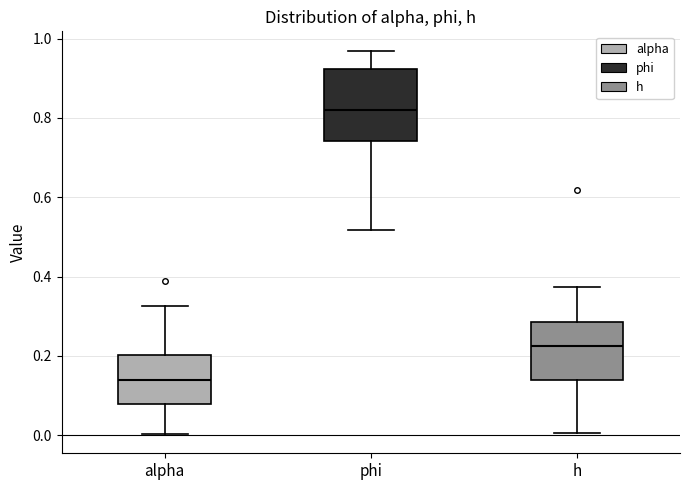

Reading left to right, transcribe this box plot: for each box, give where its median line is, the range the box spans, and where its two whiskers end, as read against the y-axis. The values are not printed on the chart, so give them approximately, as read against the axis.

alpha: median 0.14, box 0.08 to 0.20, whiskers 0.00 to 0.32
phi: median 0.82, box 0.74 to 0.92, whiskers 0.52 to 0.96
h: median 0.22, box 0.14 to 0.28, whiskers 0.00 to 0.38